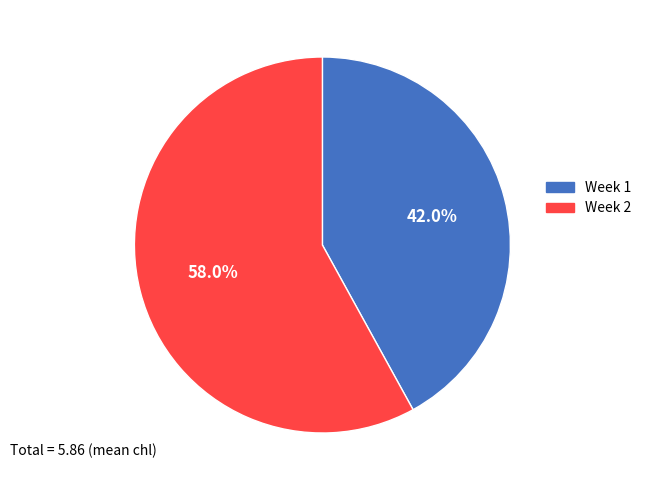

What percentage is the Week 2 slice, to the nearest percent?

58%